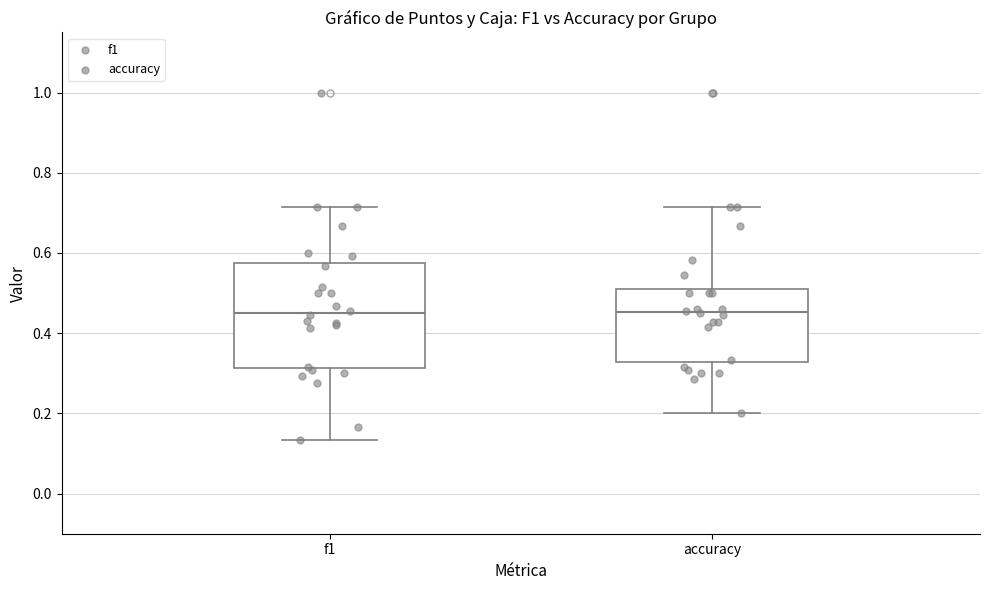

Reading left to right, transcribe this box plot: for each box, give where its median line is, the range the box spans, and where its two whiskers end, as read against the y-axis. The values are not printed on the chart, so give them approximately, as read against the axis.

f1: median 0.44, box 0.32 to 0.58, whiskers 0.14 to 0.72
accuracy: median 0.46, box 0.32 to 0.52, whiskers 0.20 to 0.72